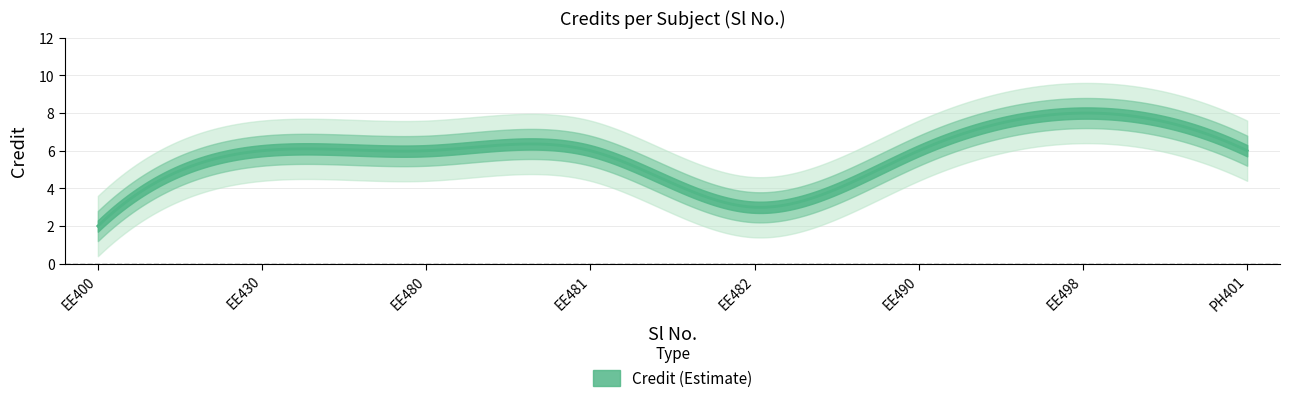

Reading left to right, what are all the values shown in this chart?

1=2	2=6	3=6	4=6	5=3	6=6	7=8	8=6